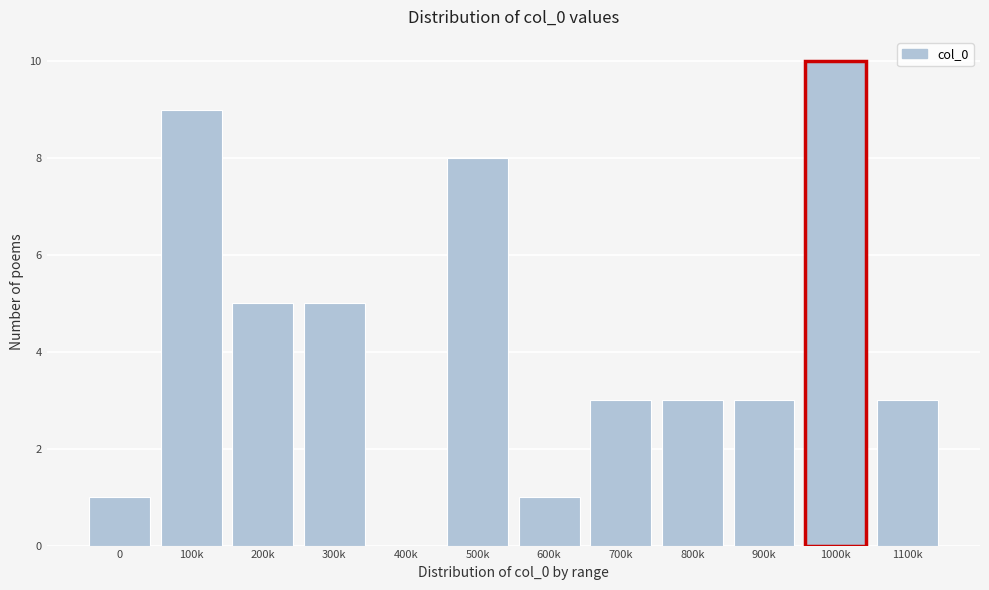

Reading right to left, list all the values displayed in this chart.

1100k=3	1000k=10	900k=3	800k=3	700k=3	600k=1	500k=8	400k=0	300k=5	200k=5	100k=9	0=1